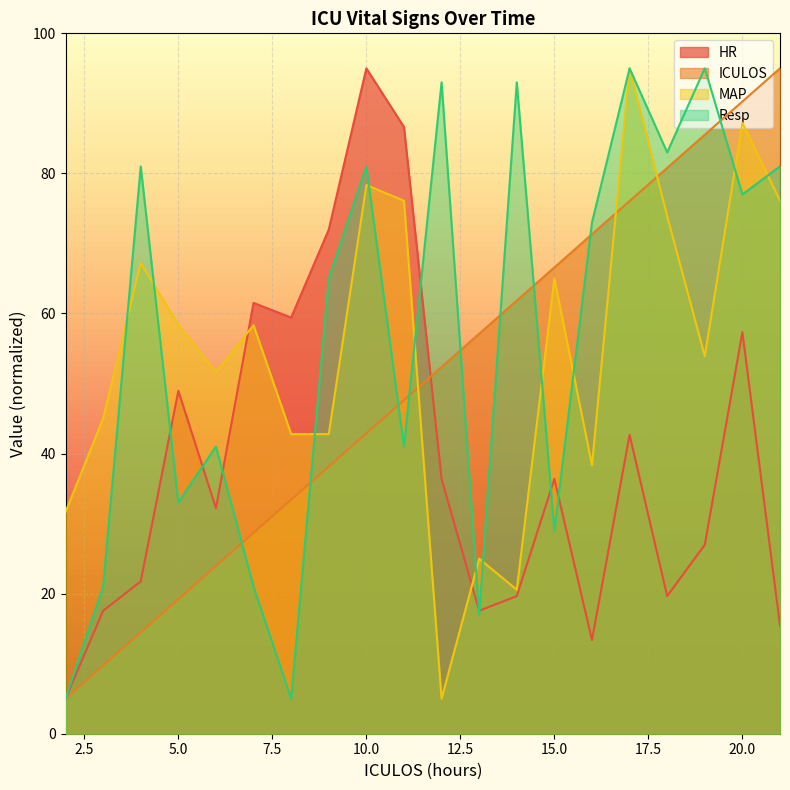

Rank the categories by Resp value from highest to lowest.

17, 19, 12, 14, 18, 4, 10, 21, 20, 16, 9, 6, 11, 5, 15, 3, 7, 13, 2, 8